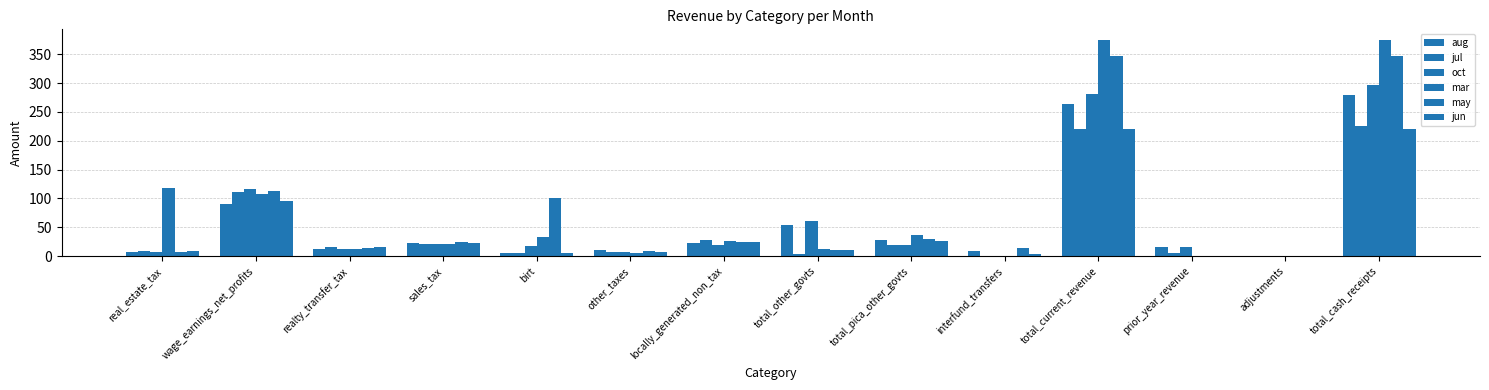

What is the difference between the maximum and minimum values in the aug series?

279.4